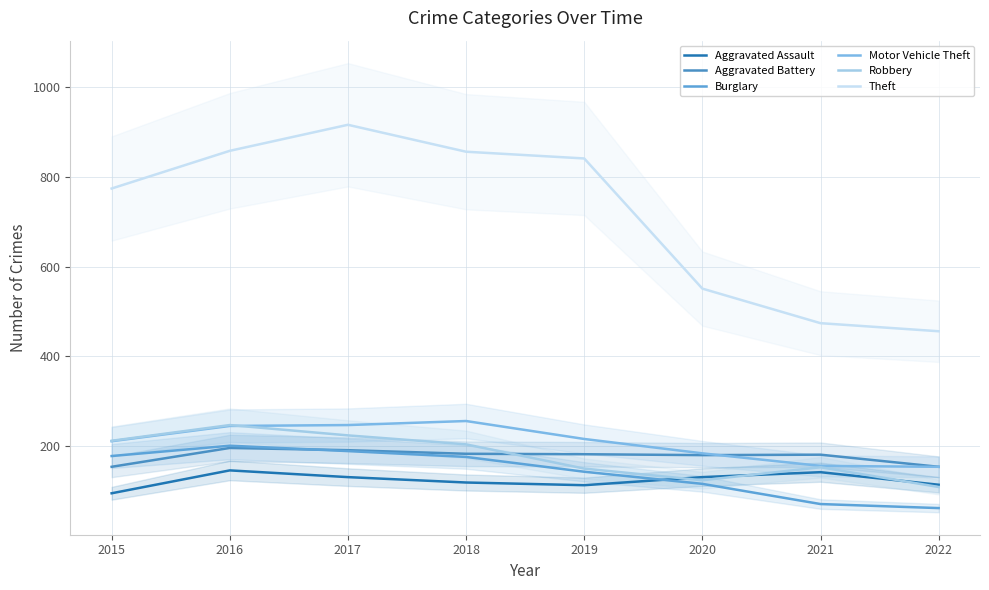

True or false: Theft and Aggravated Assault intersect in this chart.

False